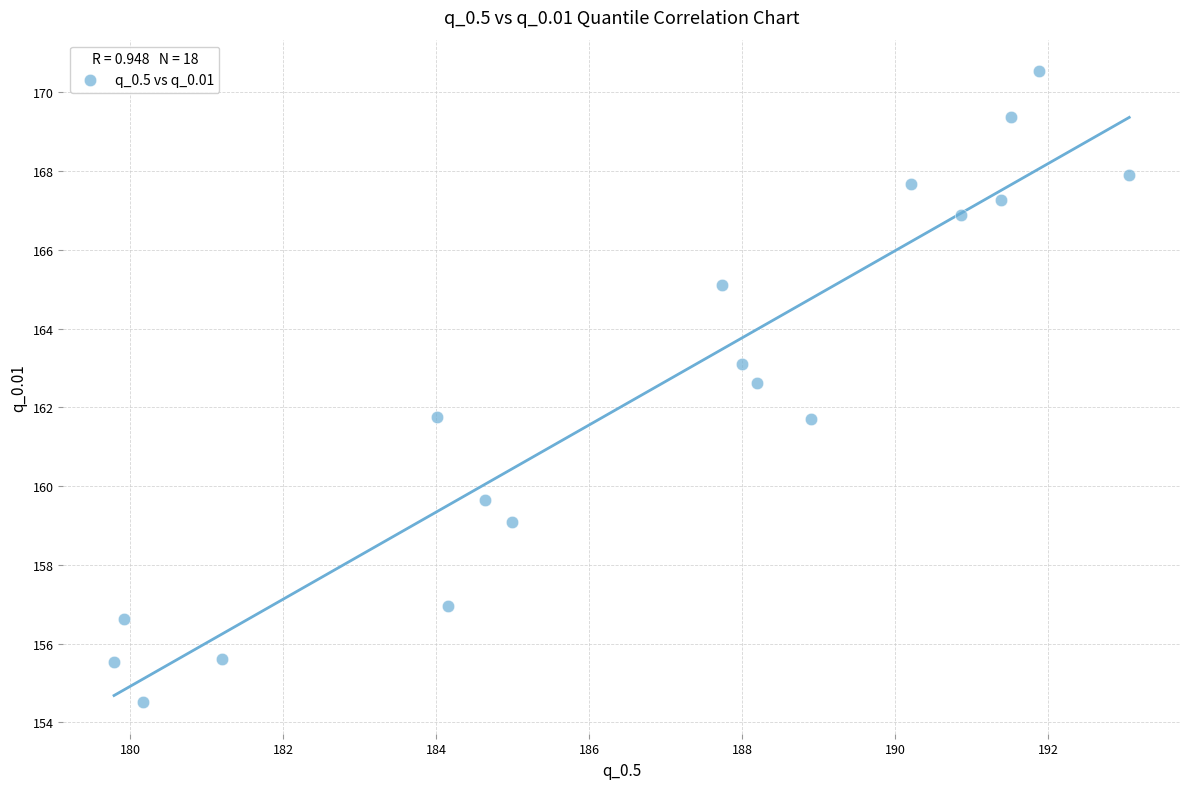

What is the range of X values (max minus min)?

13.3